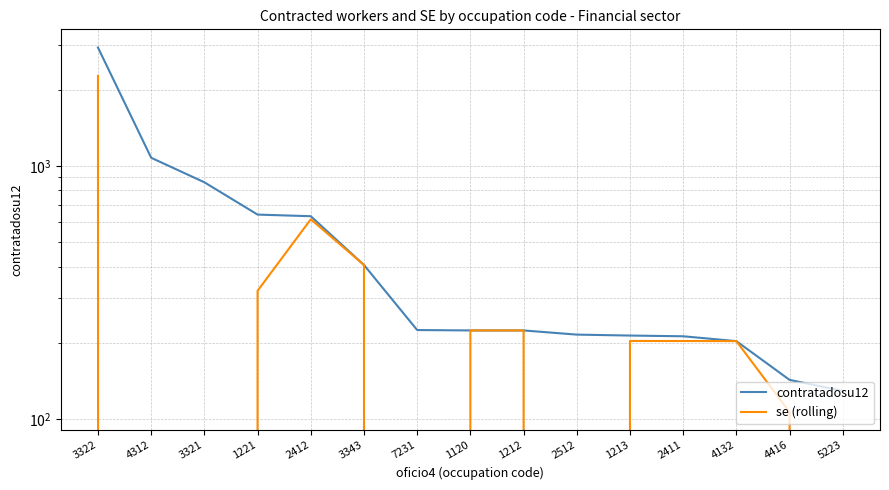

What is the label of the 7th point from the right?

1212